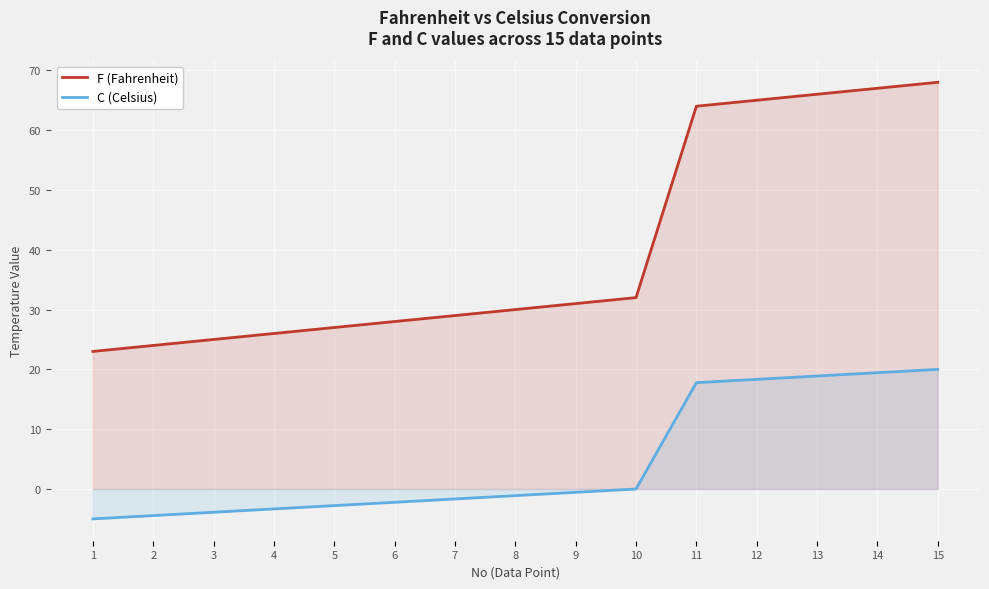

True or false: F (Fahrenheit) and C (Celsius) cross at least once.

False